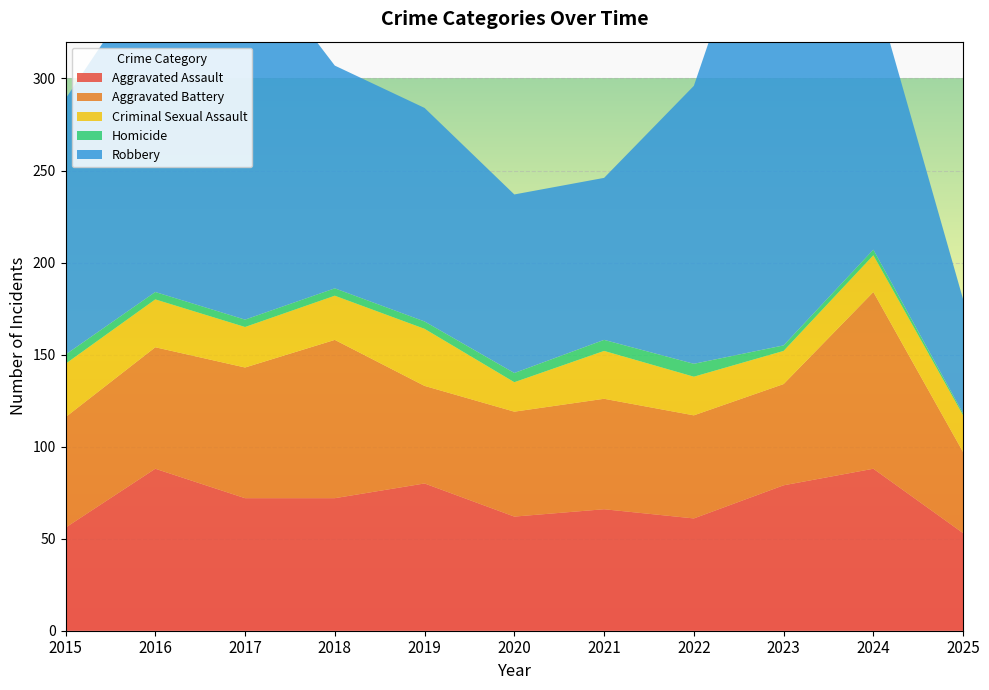

Reading right to left, extract all data points from this chart.

Aggravated Assault: 2025=53	2024=88	2023=79	2022=61	2021=66	2020=62	2019=80	2018=72	2017=72	2016=88	2015=56
Aggravated Battery: 2025=44	2024=96	2023=55	2022=56	2021=60	2020=57	2019=53	2018=86	2017=71	2016=66	2015=60
Criminal Sexual Assault: 2025=20	2024=20	2023=18	2022=21	2021=26	2020=16	2019=31	2018=24	2017=22	2016=26	2015=29
Homicide: 2025=1	2024=3	2023=3	2022=7	2021=6	2020=5	2019=4	2018=4	2017=4	2016=4	2015=5
Robbery: 2025=62	2024=144	2023=284	2022=151	2021=88	2020=97	2019=116	2018=121	2017=202	2016=178	2015=139